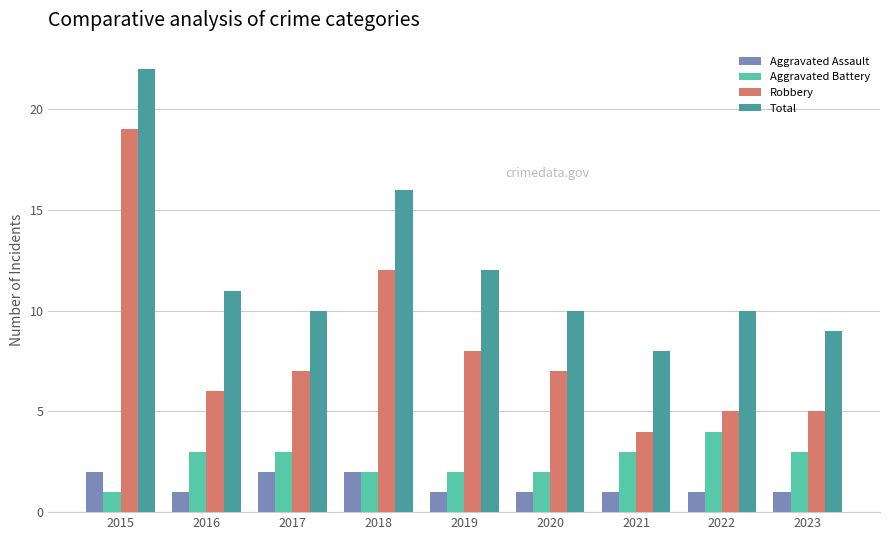

Which category has the lowest value in the Robbery series?

2021